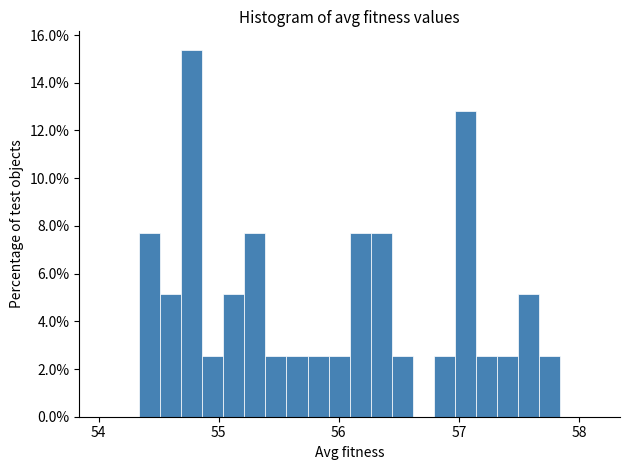

Read against the x-axis, roughly where is the centre of the tallest bar?

54.8